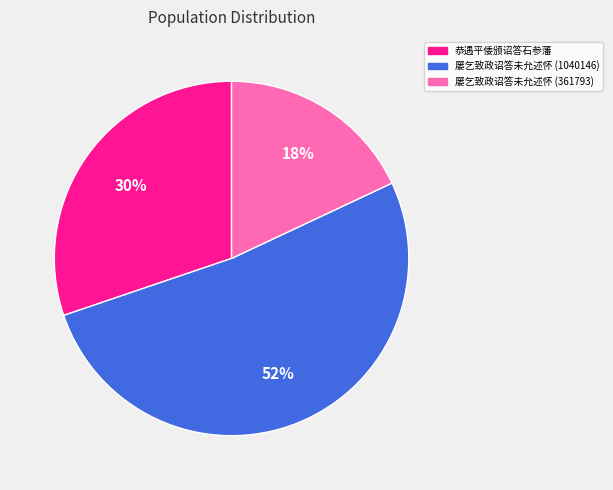

Which has a higher value, 恭遇平倭颁诏答石参藩 or 屡乞致政诏答未允述怀 (1040146)?

屡乞致政诏答未允述怀 (1040146)